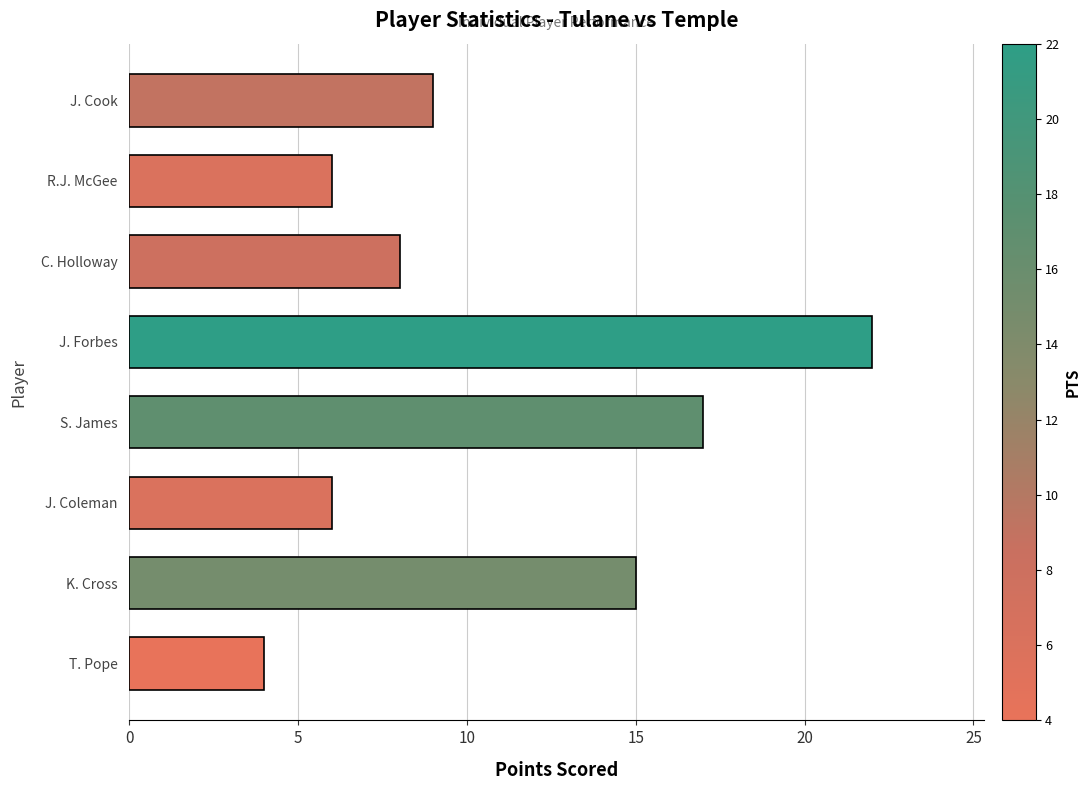

How many data points are less than 9?

4